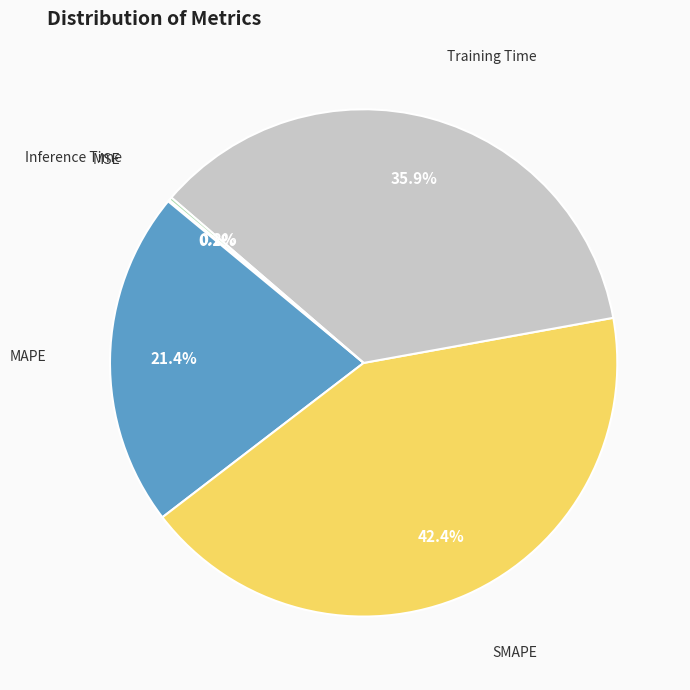

Does any single category account for the majority?

No